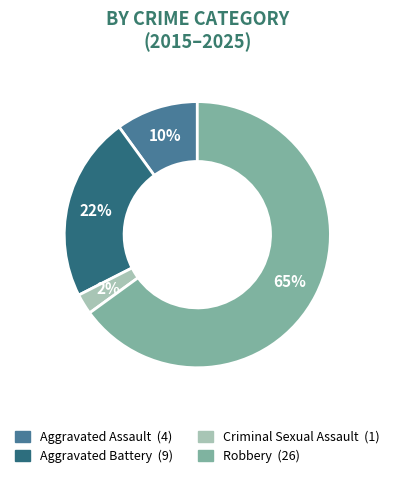

To the nearest percent, what is the difference between the Criminal Sexual Assault and Aggravated Battery slice percentages?

20%